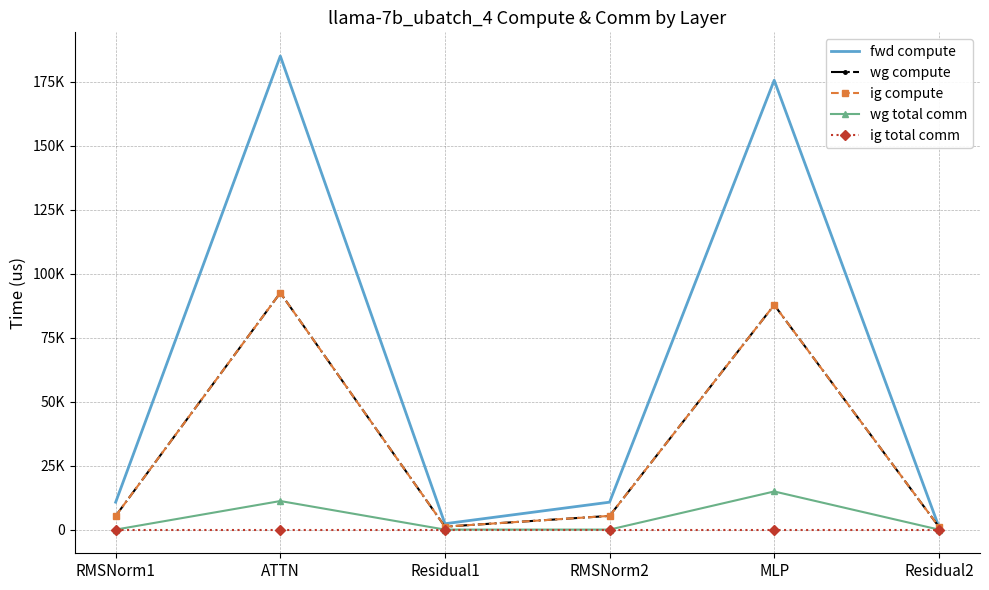

In ig compute, how many points are lower than both neighbors (excluding endpoints)?

1